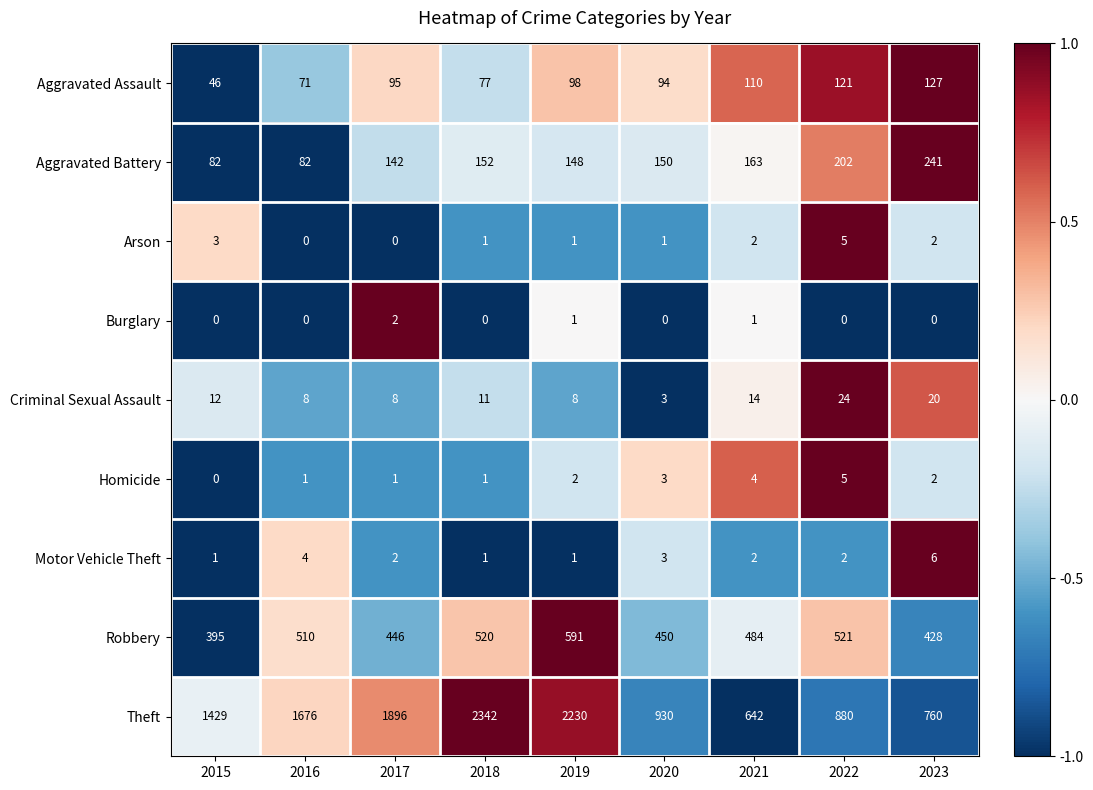

Which category has the highest value across all series?

2018